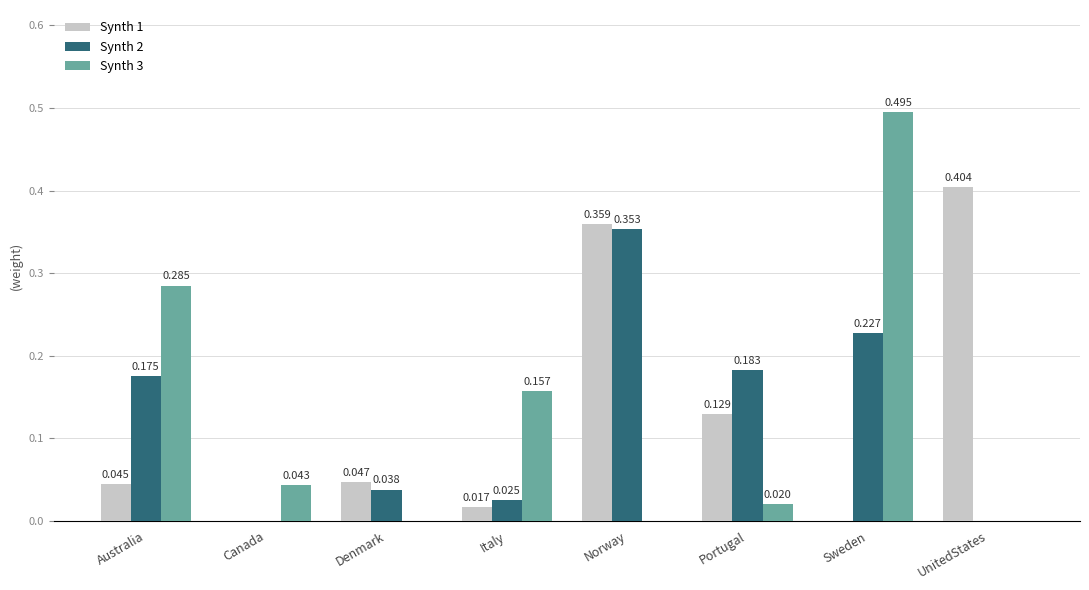

Is the value of Synth 3 at Canada greater than the value of Synth 1 at UnitedStates?

No